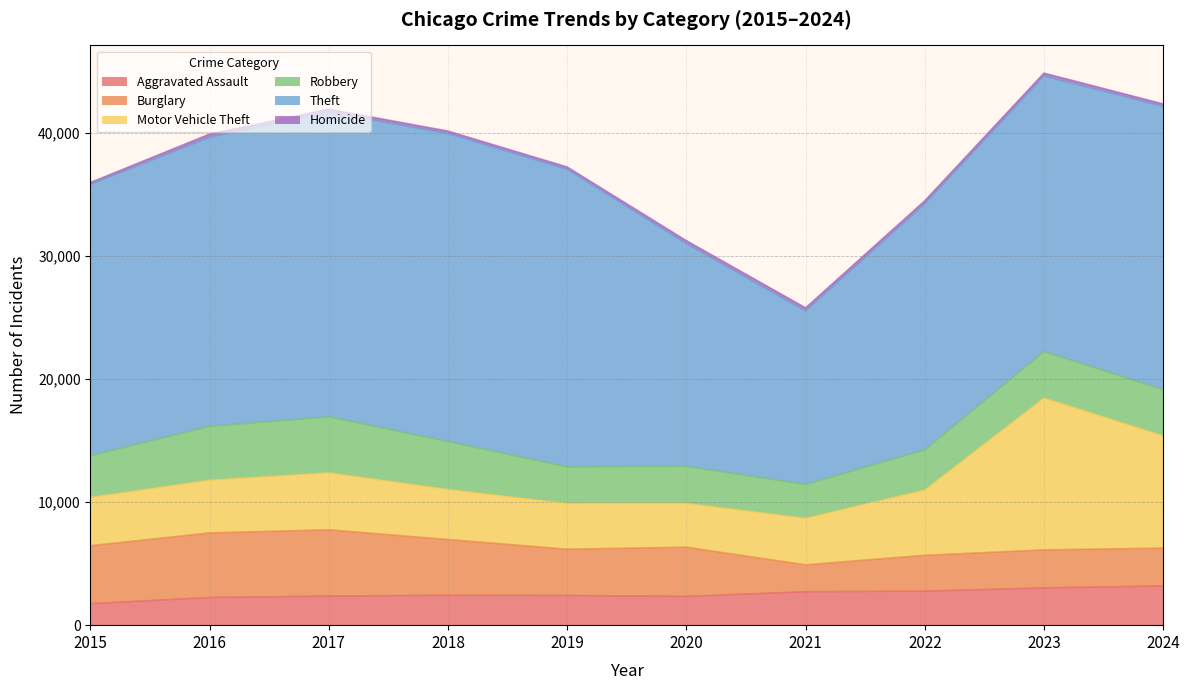

How many interior local peaks does the Motor Vehicle Theft series have?

2